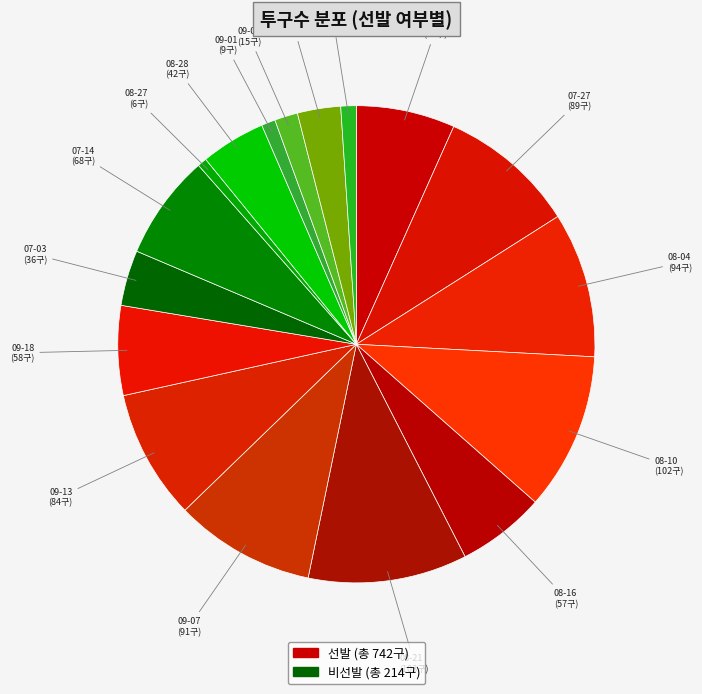

What is the smallest slice in the pie chart?

08-27